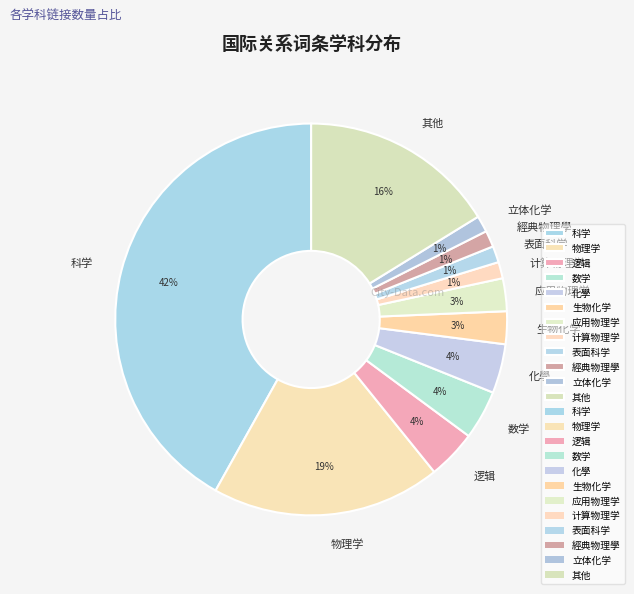

Which has a higher value, 立体化学 or 逻辑?

逻辑